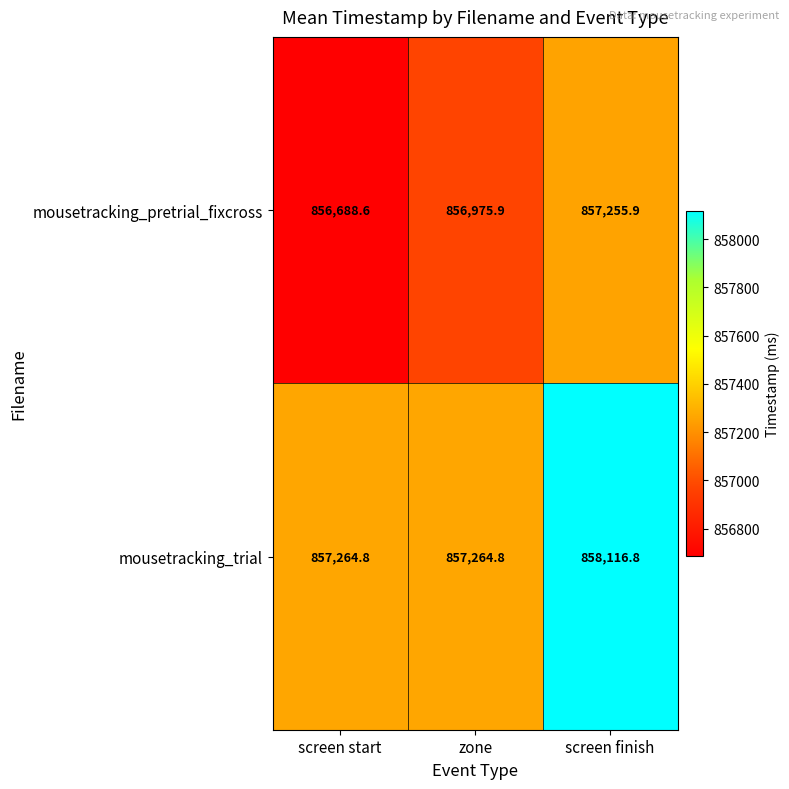

List the series in order of their overall mean, highest first.

mousetracking_trial, mousetracking_pretrial_fixcross